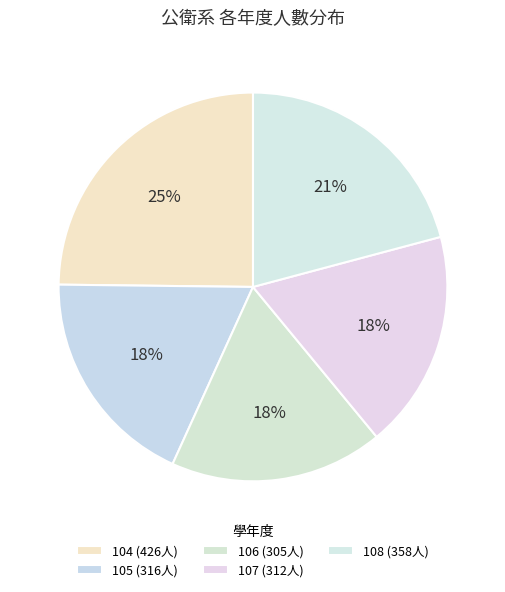

How much of the chart is everything except 108?

79.1%